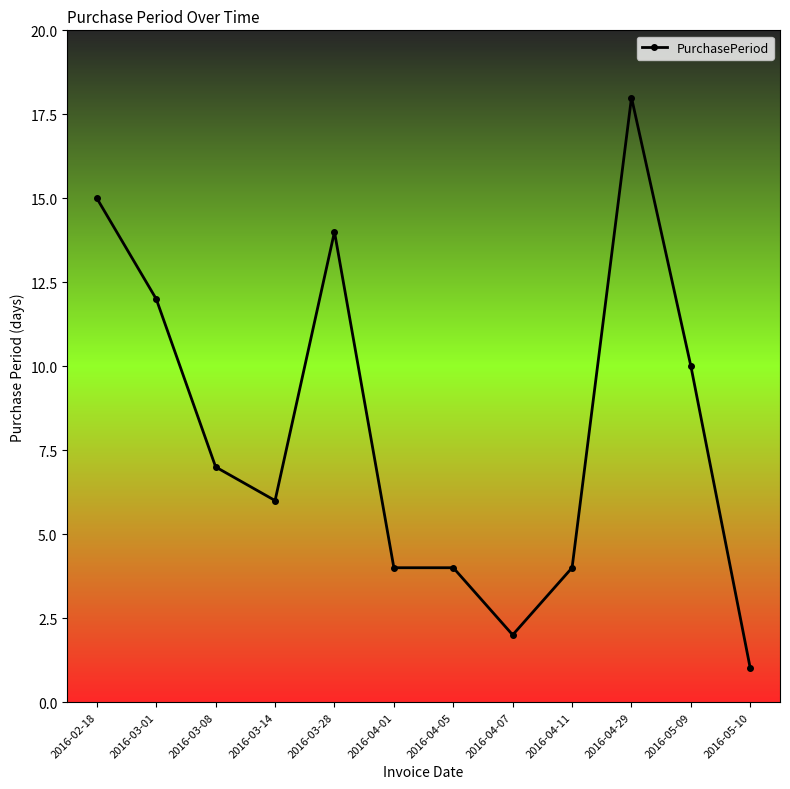

The value at 2016-03-14 is 2. True or false?

False